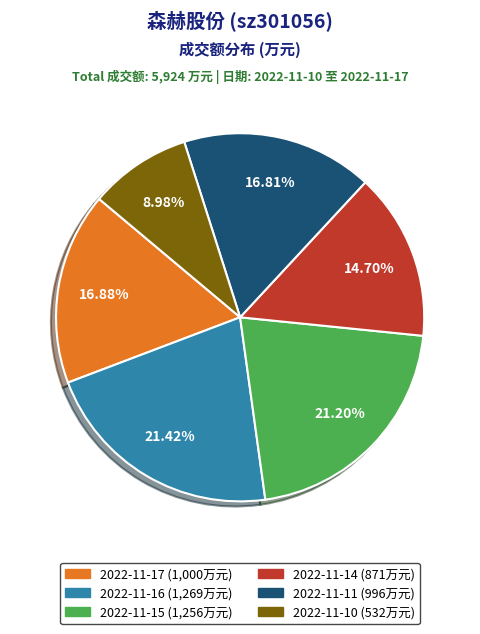

Combined, what portion of the pie is 2022-11-10 and 2022-11-17?

25.9%